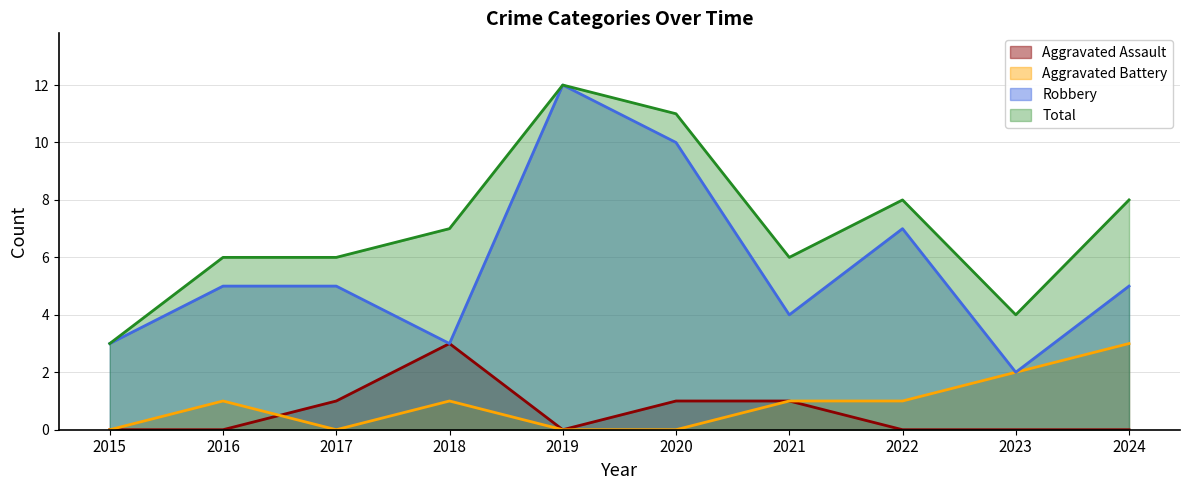

What is the value of the Aggravated Assault point at the 4th from the left?

3